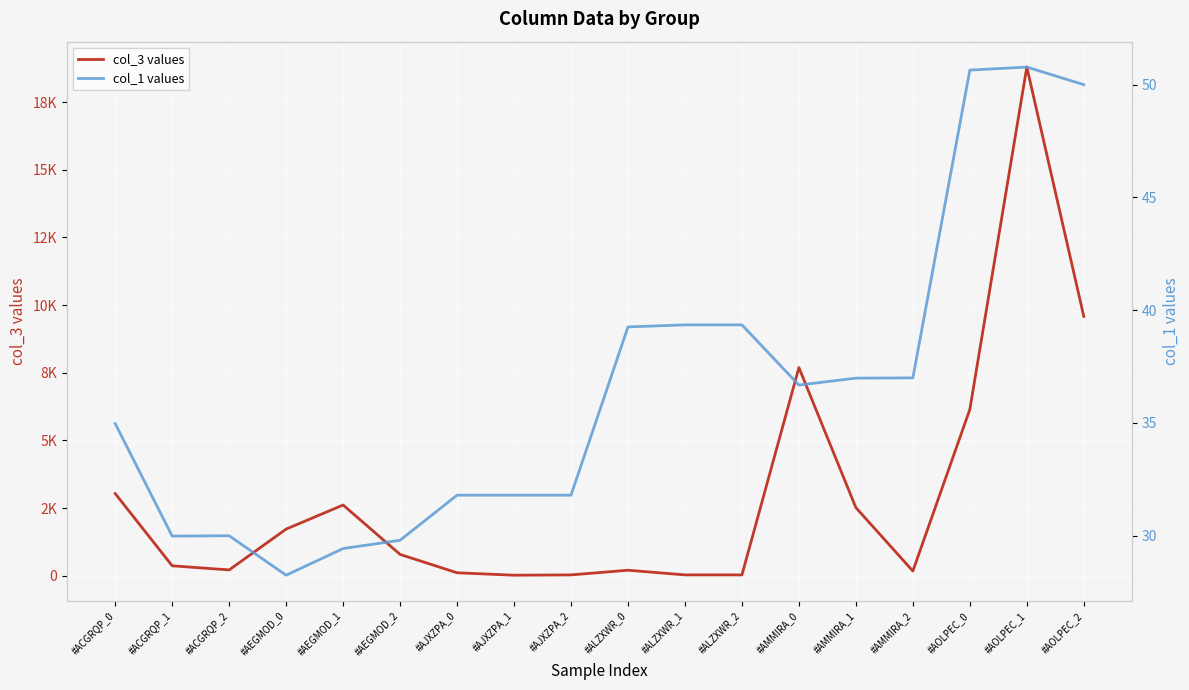

What is the approximate value of col_3 values at #ACGRQP_2?

219.0